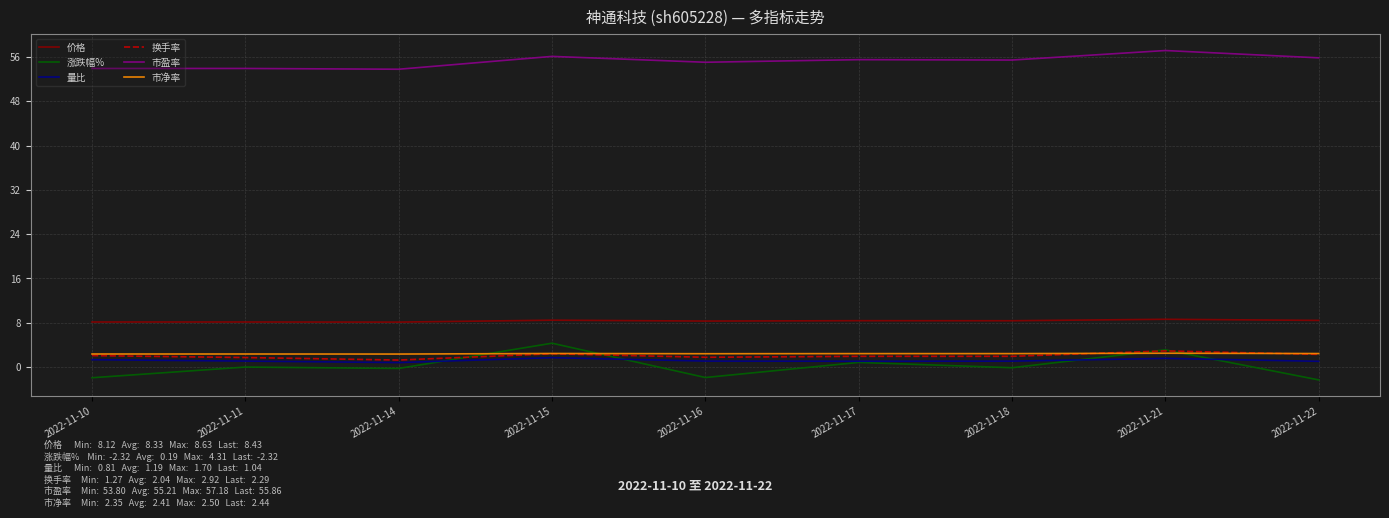

Is the value of 涨跌幅% at 2022-11-18 greater than the value of 市盈率 at 2022-11-11?

No